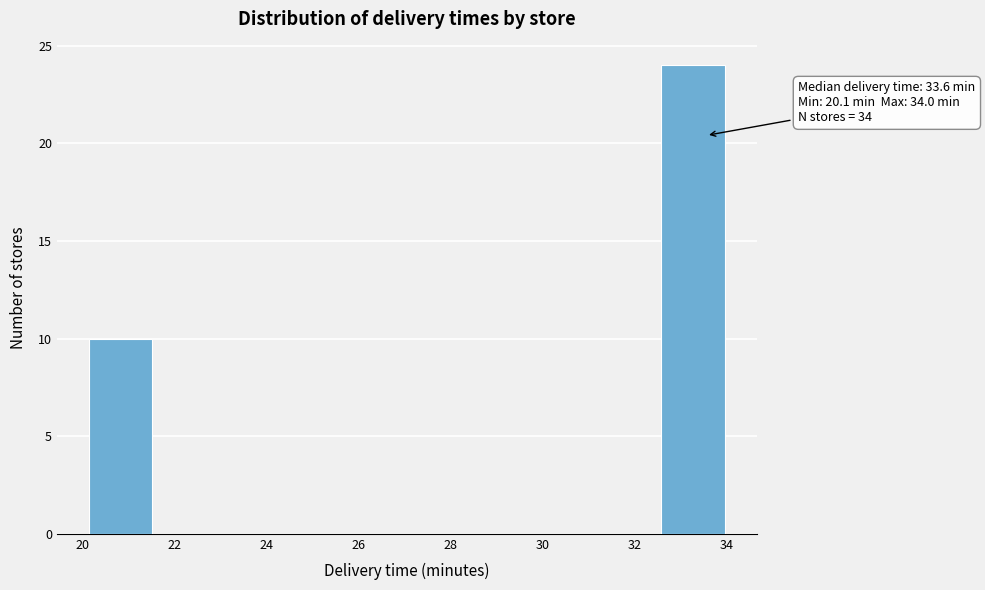

Which range on the x-axis has the tallest bar?

32.6 to 34.0